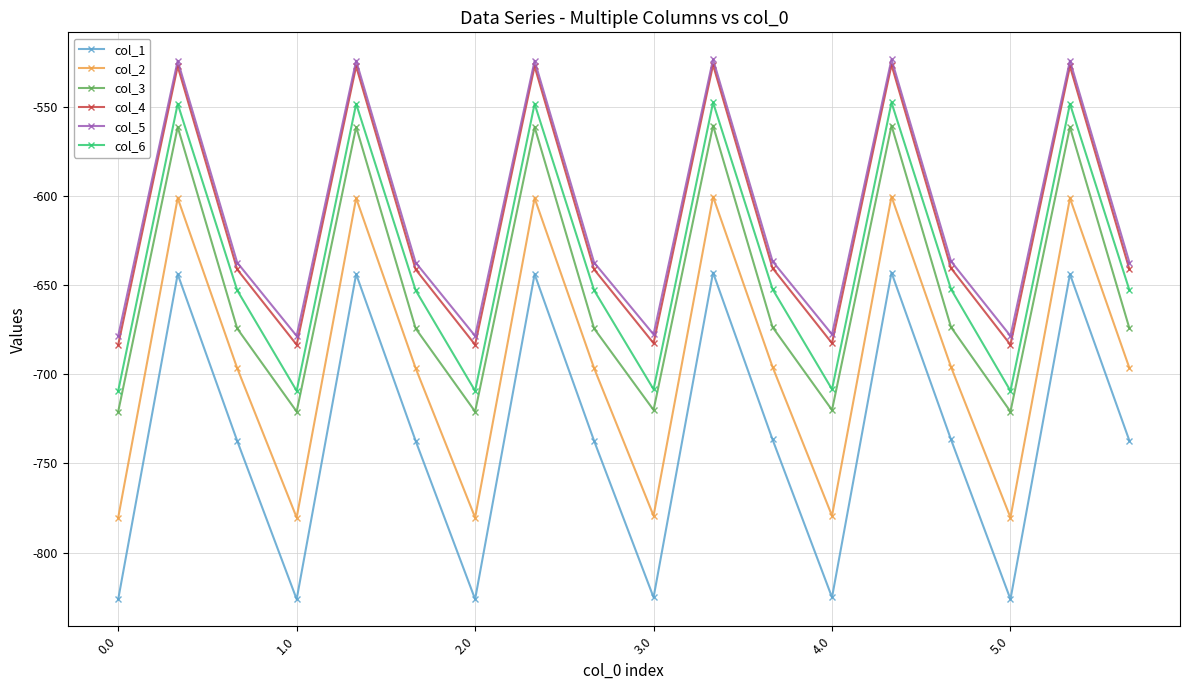

Which series has the largest range (max minus min)?

col_1